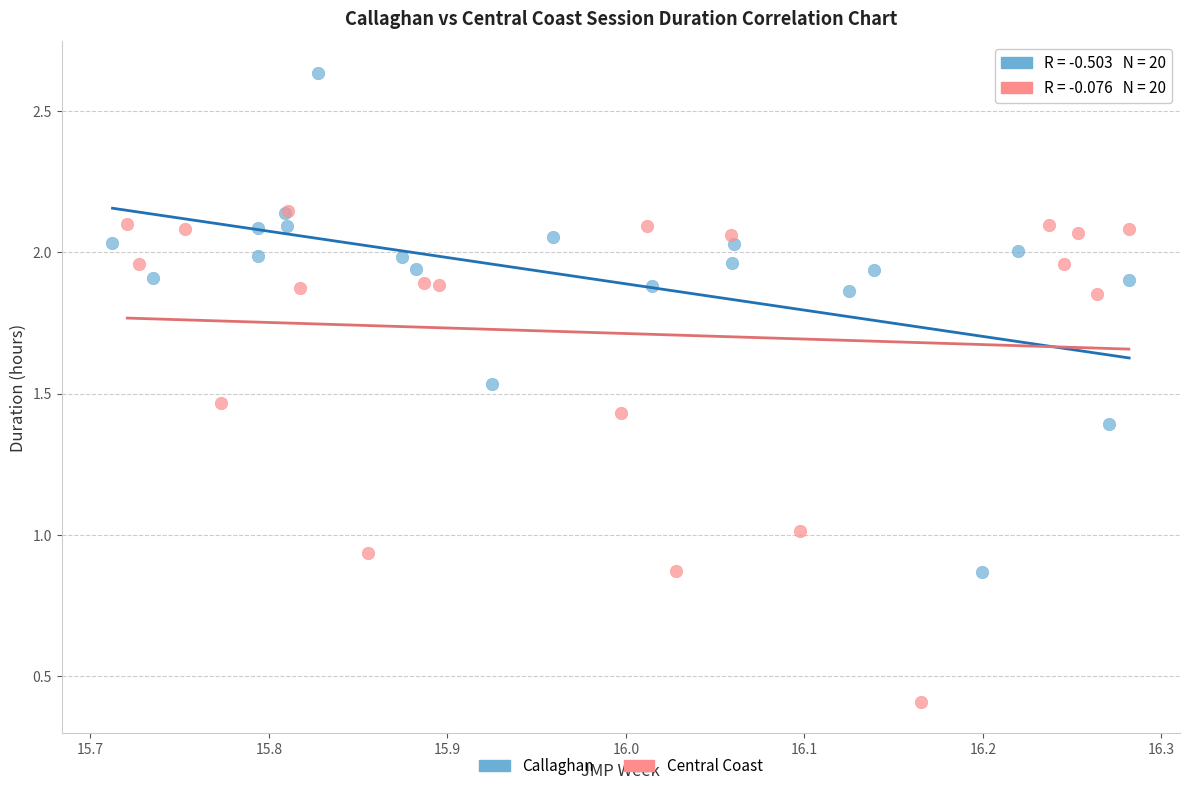

Which series reaches the minimum Y coordinate?

Central Coast